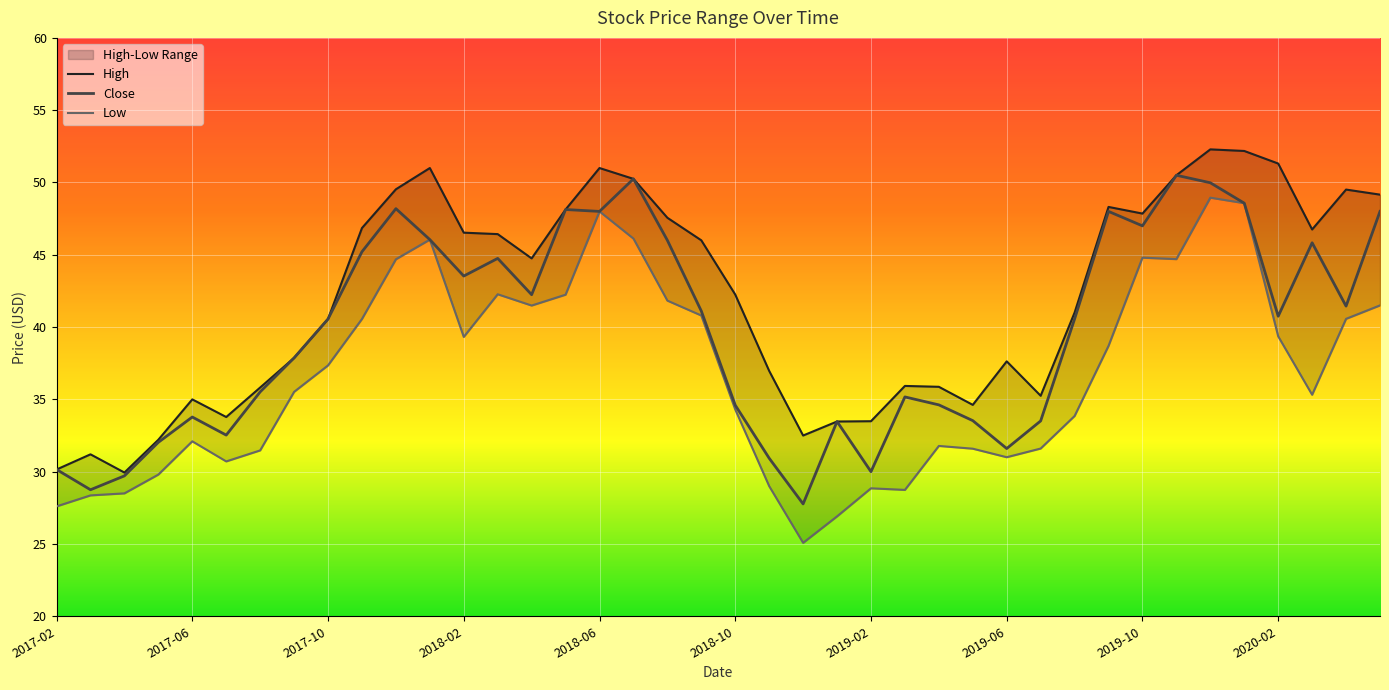

True or false: Close and High cross at least once.

False